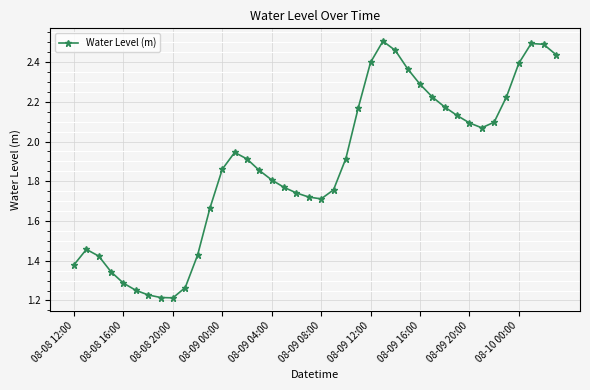

True or false: there are more than 0 points higher than both neighbors.

True